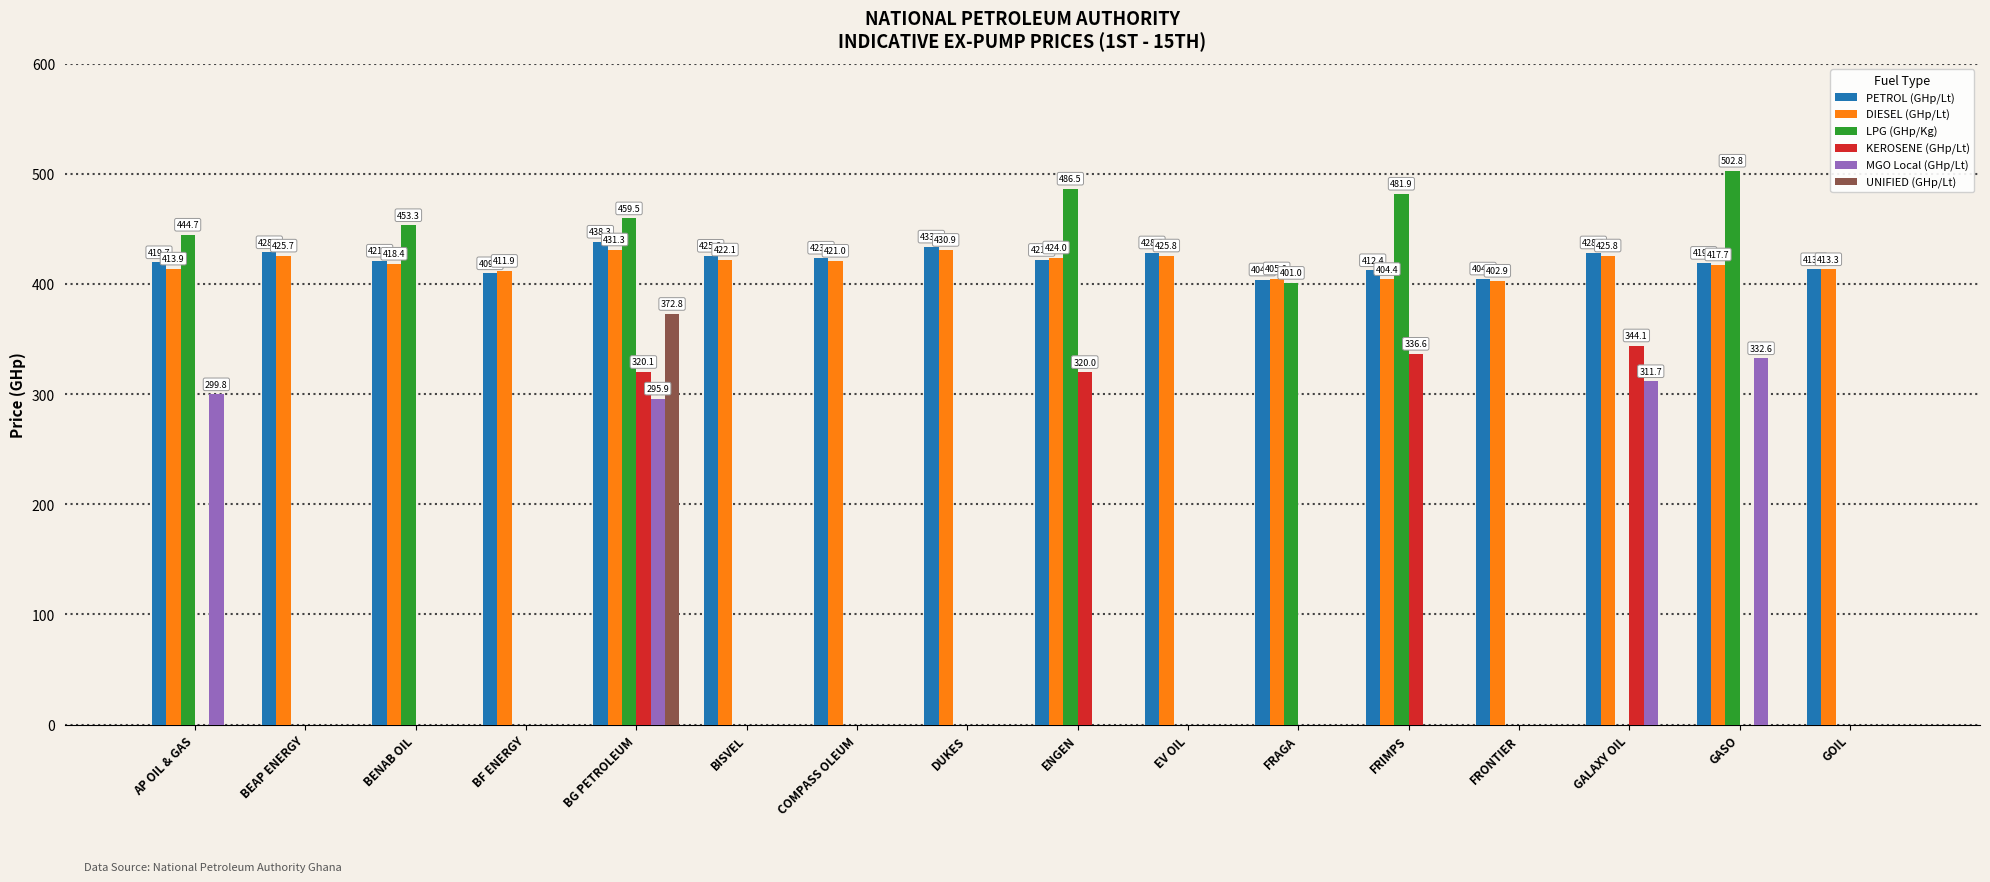

At which category is the sum across all series the highest?

BG PETROLEUM